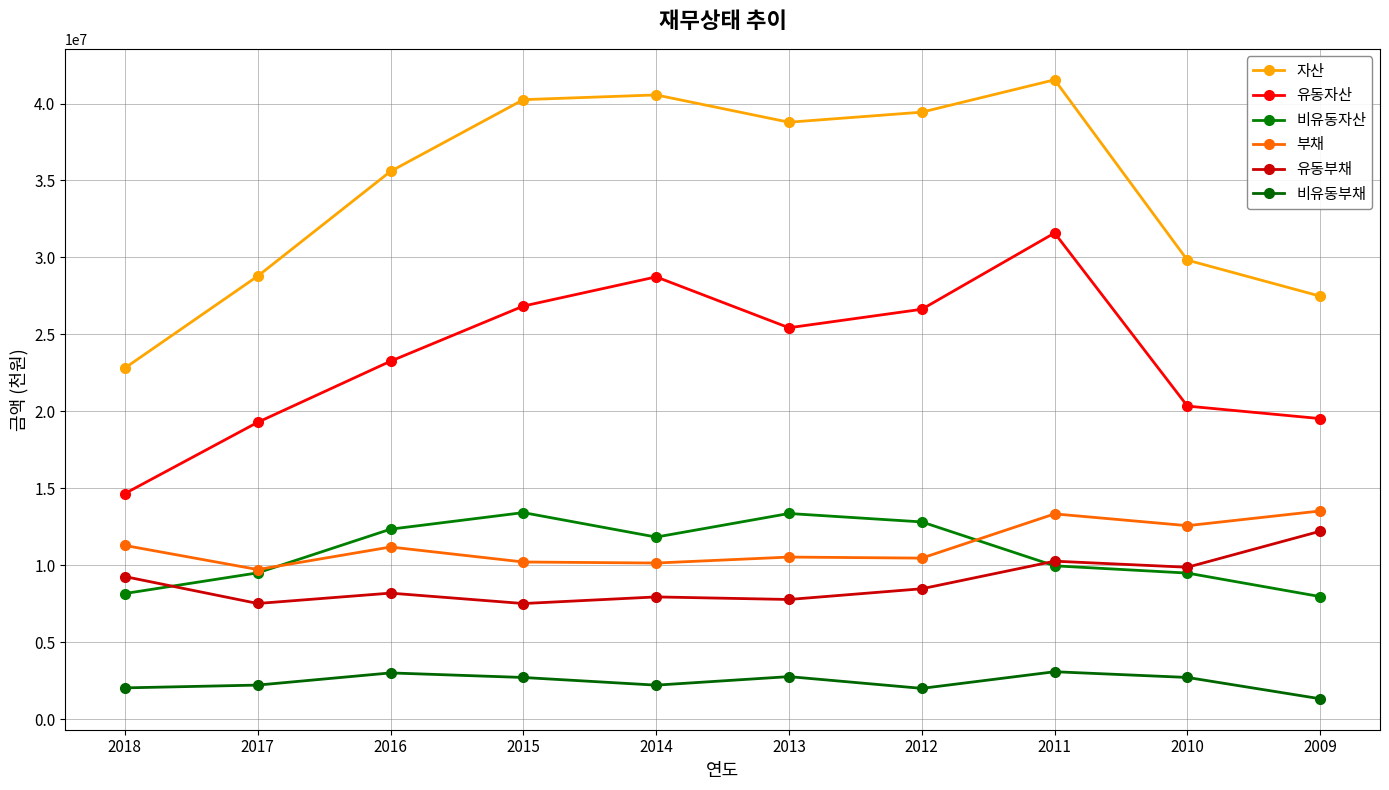

What is the value of the 유동자산 point at the 1st from the left?

14654793